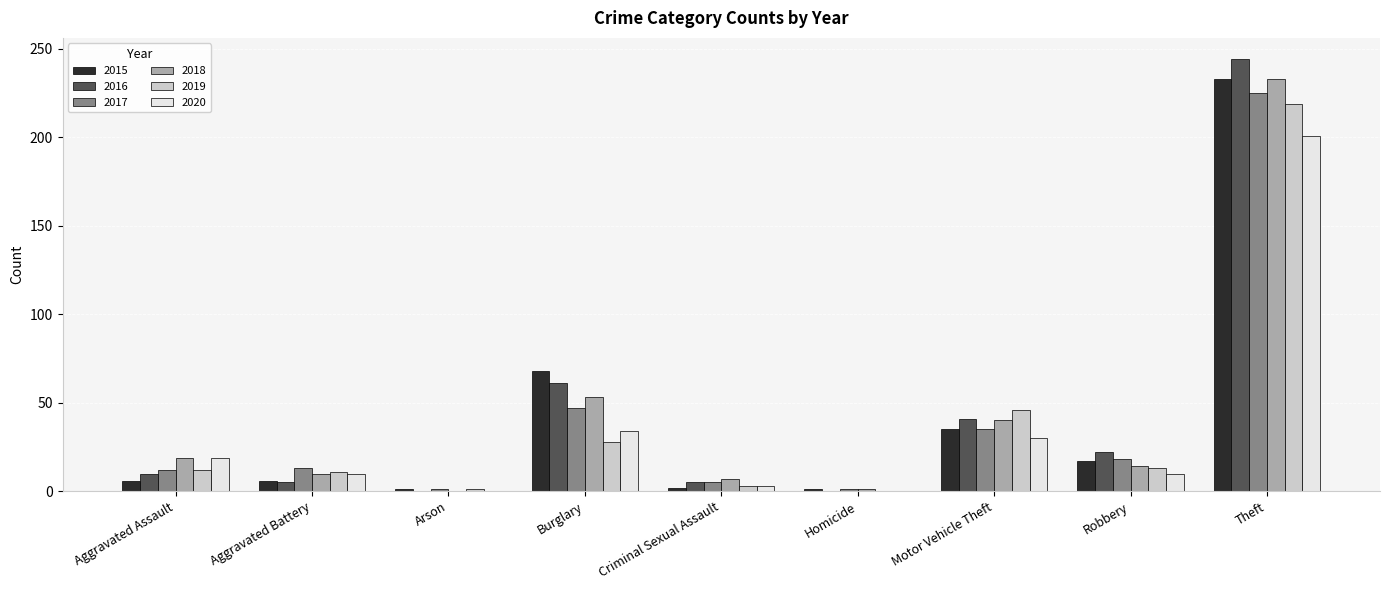

What is the sum of the 2020 values at Theft and Motor Vehicle Theft?

231